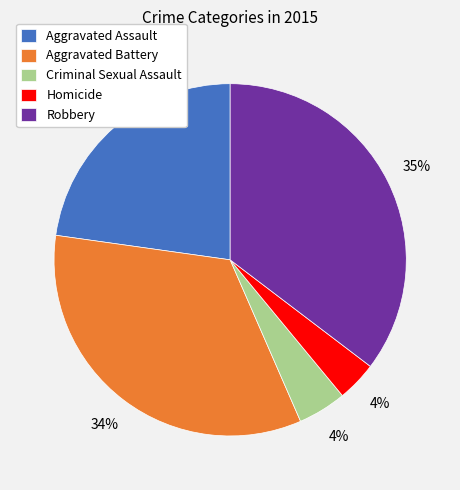

Which category has the biggest portion of the pie?

Robbery